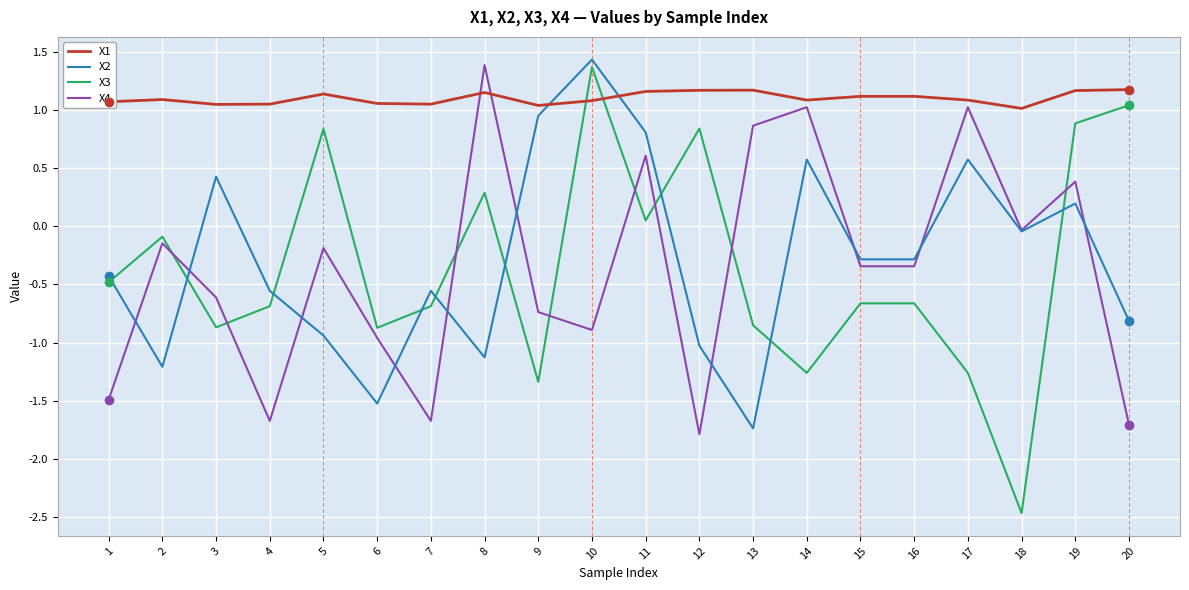

True or false: X4 has a value of -1.7 at 20.

True